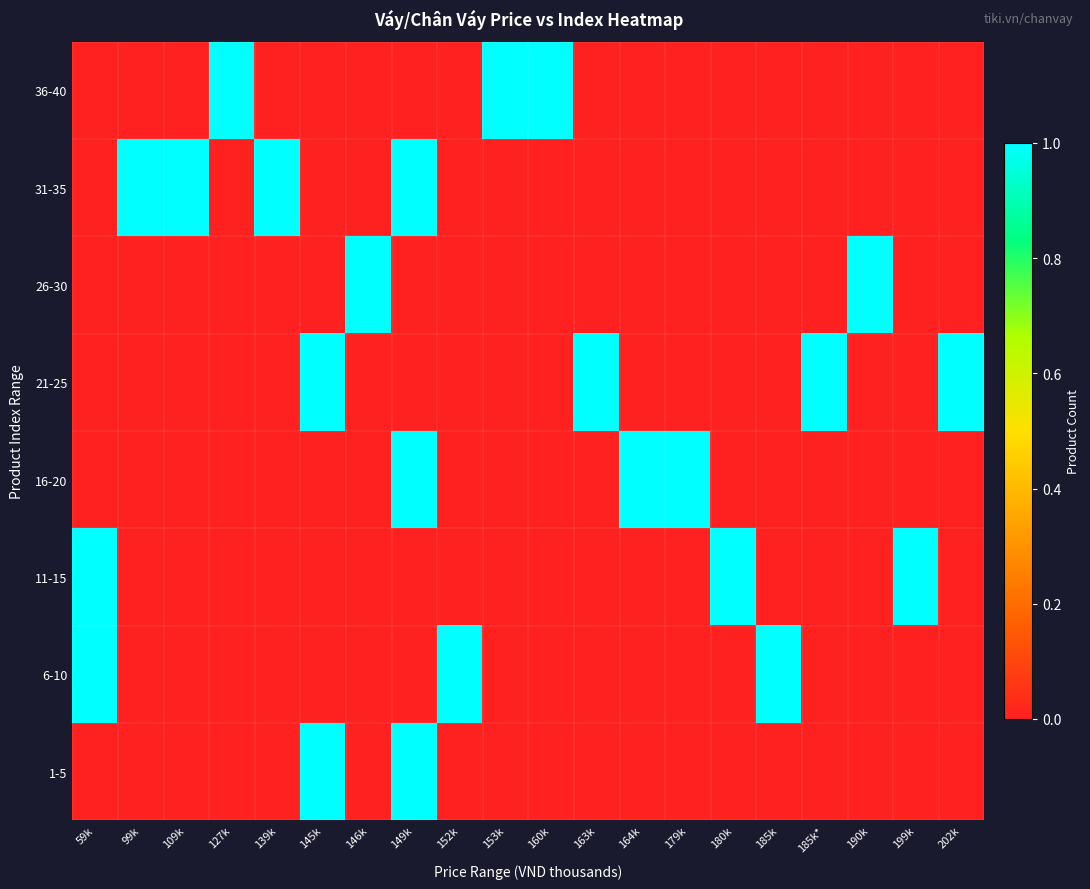

Reading right to left, extract all data points from this chart.

1-5: 202k=0	199k=0	190k=0	185k*=0	185k=0	180k=0	179k=0	164k=0	163k=0	160k=0	153k=0	152k=0	149k=1	146k=0	145k=1	139k=0	127k=0	109k=0	99k=0	59k=0
6-10: 202k=0	199k=0	190k=0	185k*=0	185k=1	180k=0	179k=0	164k=0	163k=0	160k=0	153k=0	152k=1	149k=0	146k=0	145k=0	139k=0	127k=0	109k=0	99k=0	59k=1
11-15: 202k=0	199k=1	190k=0	185k*=0	185k=0	180k=1	179k=0	164k=0	163k=0	160k=0	153k=0	152k=0	149k=0	146k=0	145k=0	139k=0	127k=0	109k=0	99k=0	59k=1
16-20: 202k=0	199k=0	190k=0	185k*=0	185k=0	180k=0	179k=1	164k=1	163k=0	160k=0	153k=0	152k=0	149k=1	146k=0	145k=0	139k=0	127k=0	109k=0	99k=0	59k=0
21-25: 202k=1	199k=0	190k=0	185k*=1	185k=0	180k=0	179k=0	164k=0	163k=1	160k=0	153k=0	152k=0	149k=0	146k=0	145k=1	139k=0	127k=0	109k=0	99k=0	59k=0
26-30: 202k=0	199k=0	190k=1	185k*=0	185k=0	180k=0	179k=0	164k=0	163k=0	160k=0	153k=0	152k=0	149k=0	146k=1	145k=0	139k=0	127k=0	109k=0	99k=0	59k=0
31-35: 202k=0	199k=0	190k=0	185k*=0	185k=0	180k=0	179k=0	164k=0	163k=0	160k=0	153k=0	152k=0	149k=1	146k=0	145k=0	139k=1	127k=0	109k=1	99k=1	59k=0
36-40: 202k=0	199k=0	190k=0	185k*=0	185k=0	180k=0	179k=0	164k=0	163k=0	160k=1	153k=1	152k=0	149k=0	146k=0	145k=0	139k=0	127k=1	109k=0	99k=0	59k=0